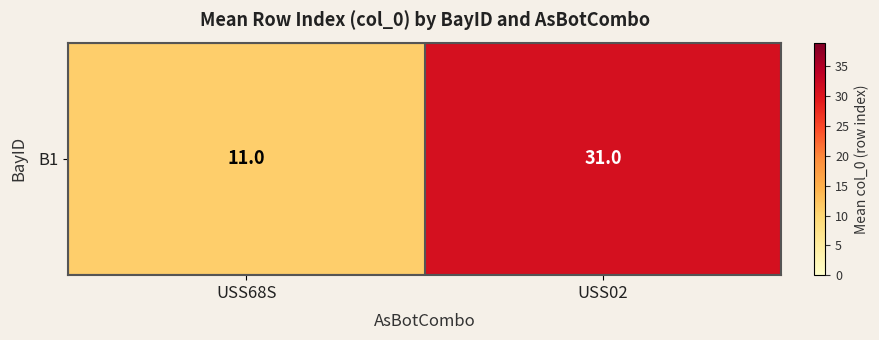

Rank the categories by value from highest to lowest.

USS02, USS68S